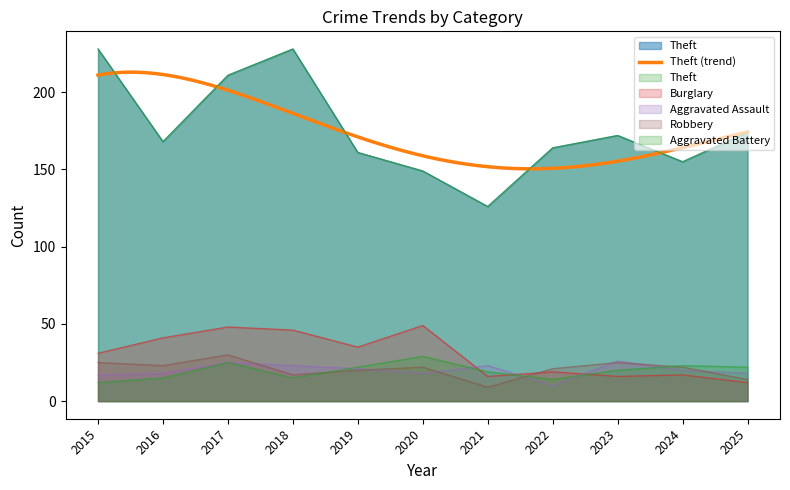

What is the value of the Aggravated Battery point at the 7th from the left?

19